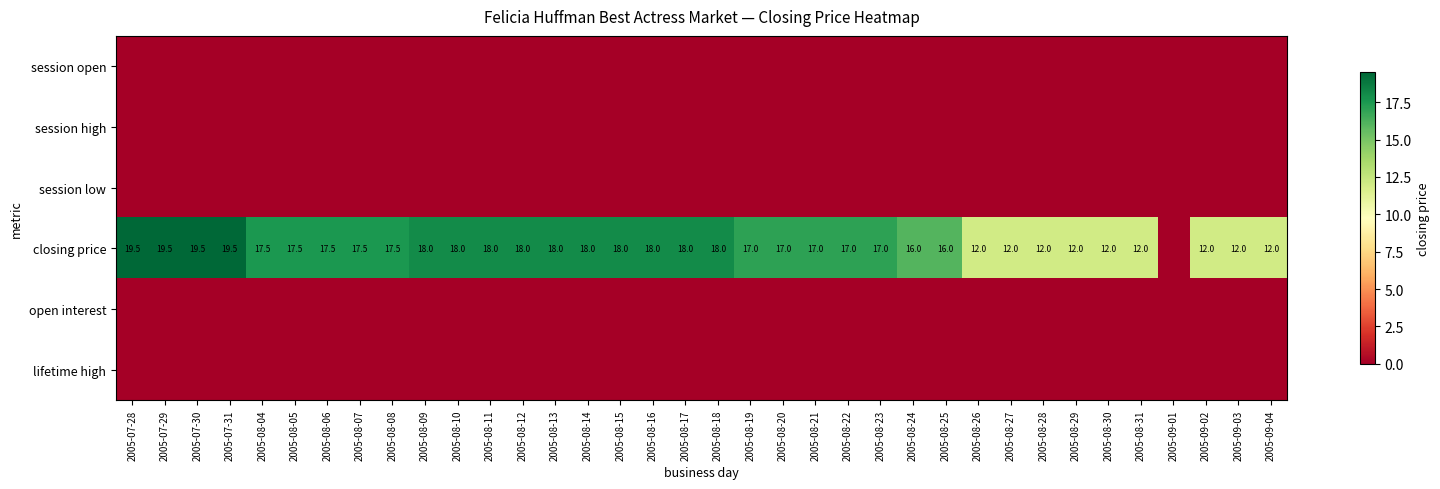

Which category has the lowest value in the session open series?

2005-07-28